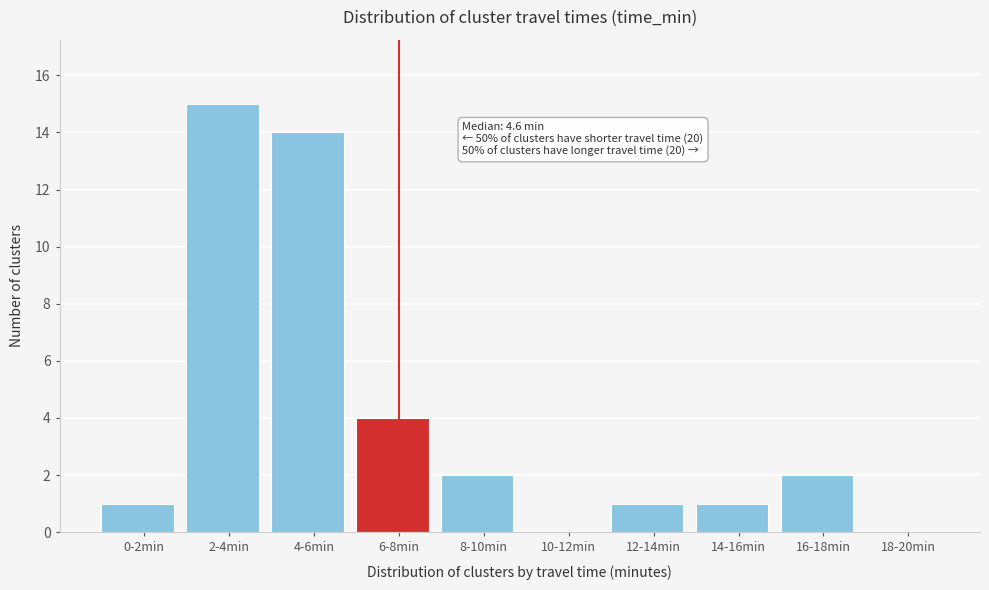

Reading left to right, extract all data points from this chart.

0-2min=1	2-4min=15	4-6min=14	6-8min=4	8-10min=2	10-12min=0	12-14min=1	14-16min=1	16-18min=2	18-20min=0